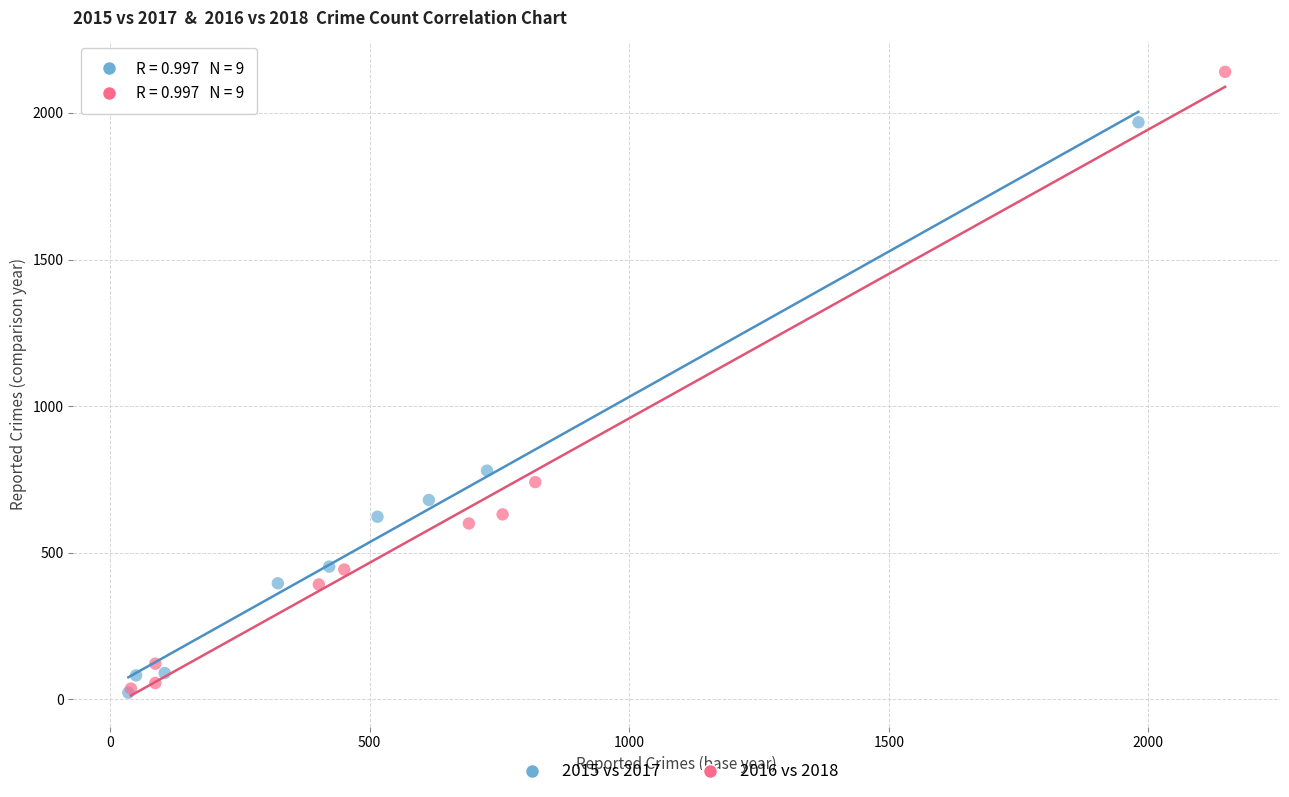

Which series reaches the maximum Y coordinate?

2016 vs 2018